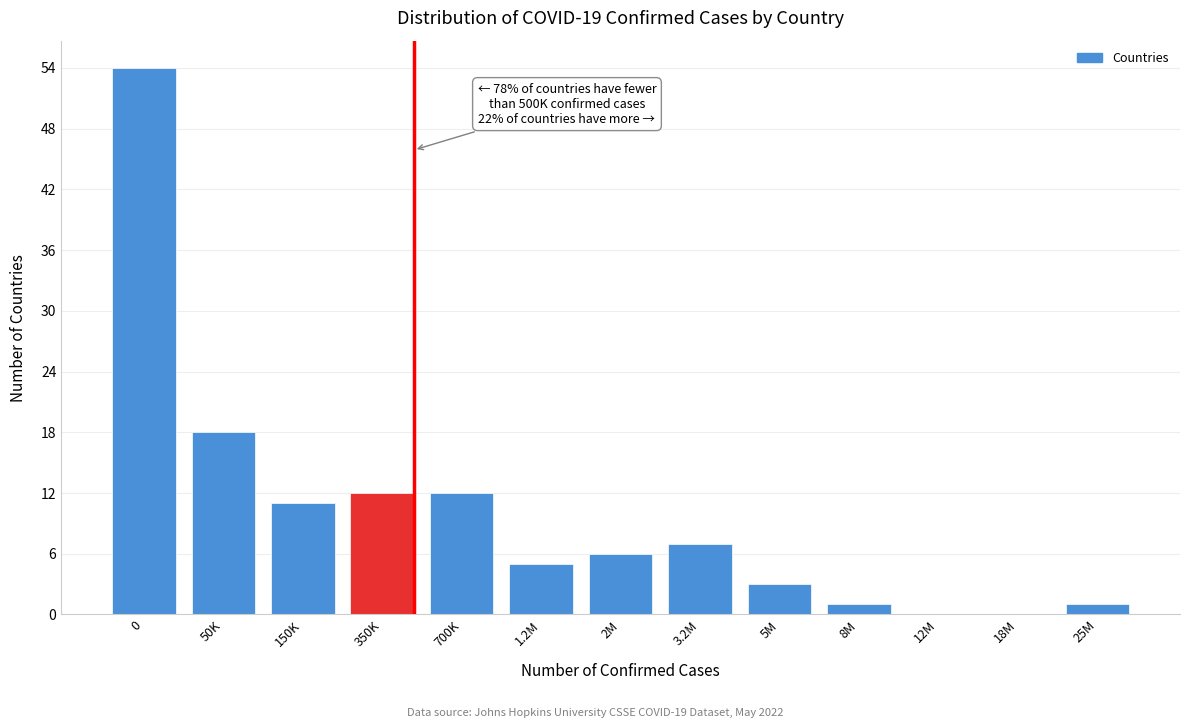

Reading left to right, extract all data points from this chart.

0=54	50K=18	150K=11	350K=12	700K=12	1.2M=5	2M=6	3.2M=7	5M=3	8M=1	12M=0	18M=0	25M=1